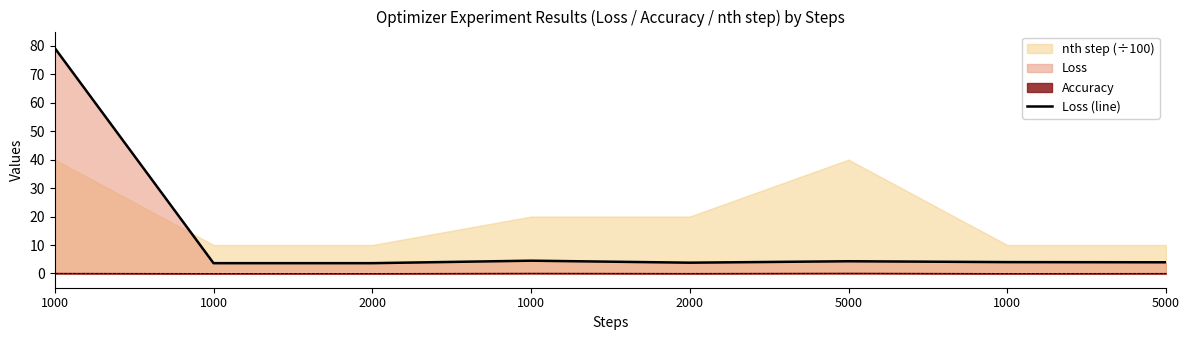

Does the chart have visible grid lines?

No